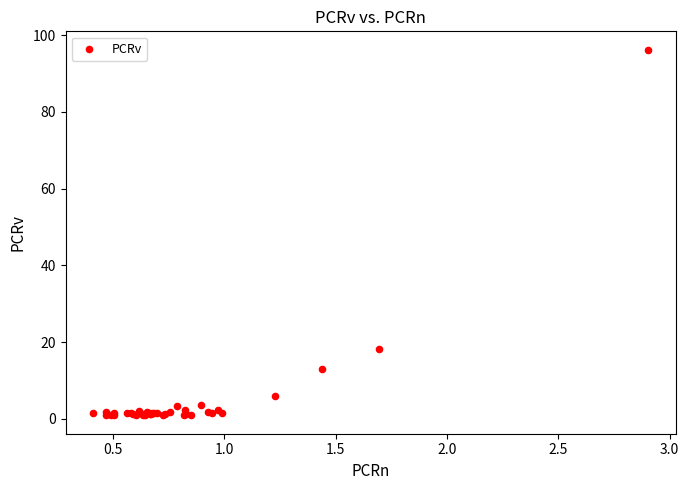

What Y value in the scatter plot is closest to 48?

18.2